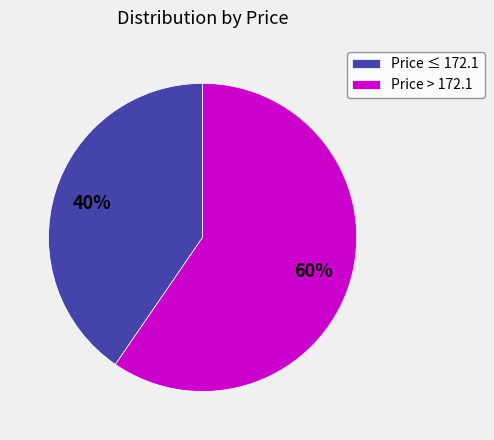

To the nearest percent, what is the average slice percentage?

50%